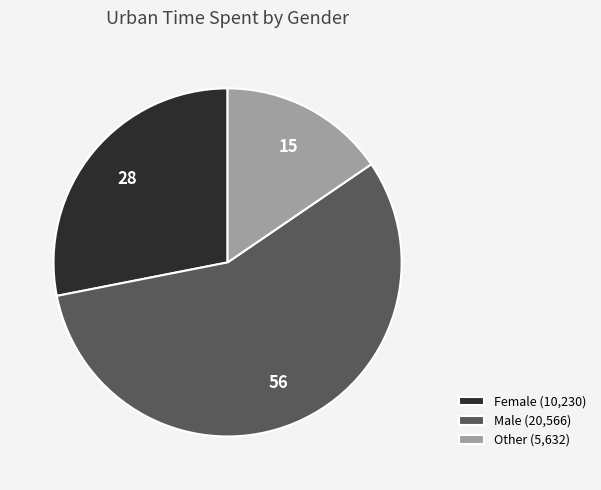

Combined, do Female (10,230) and Male (20,566) account for over 50%?

Yes